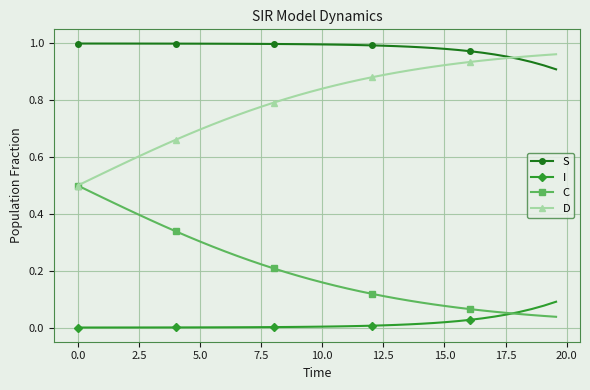

Which series has the largest total across all categories?

S